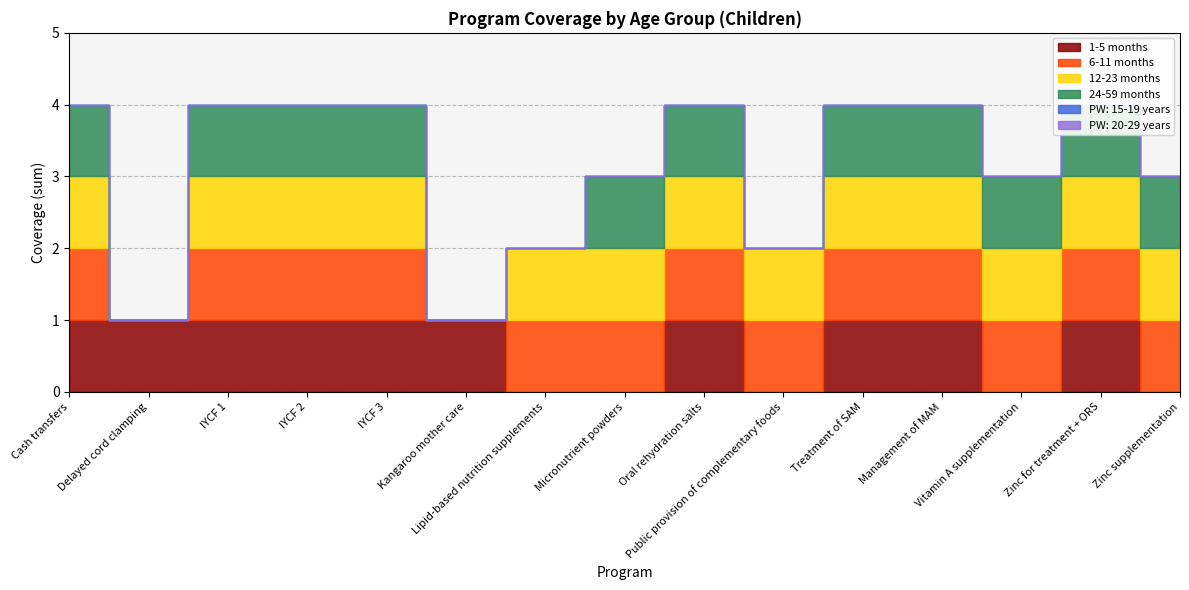

Is the value of PW: 20-29 years at Oral rehydration salts greater than the value of 1-5 months at Kangaroo mother care?

No